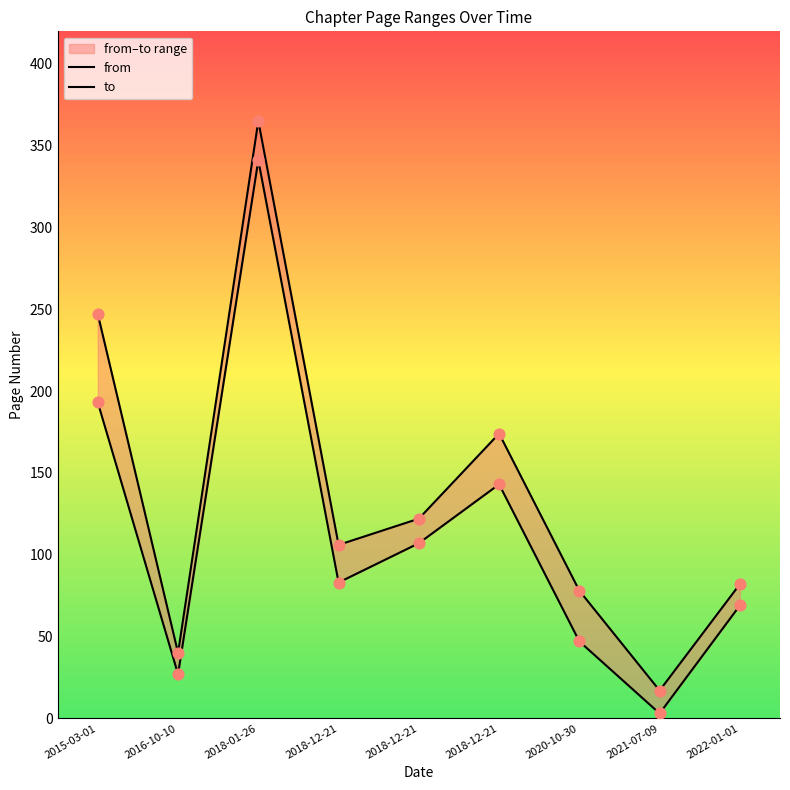

Which series reaches the minimum Y coordinate?

from